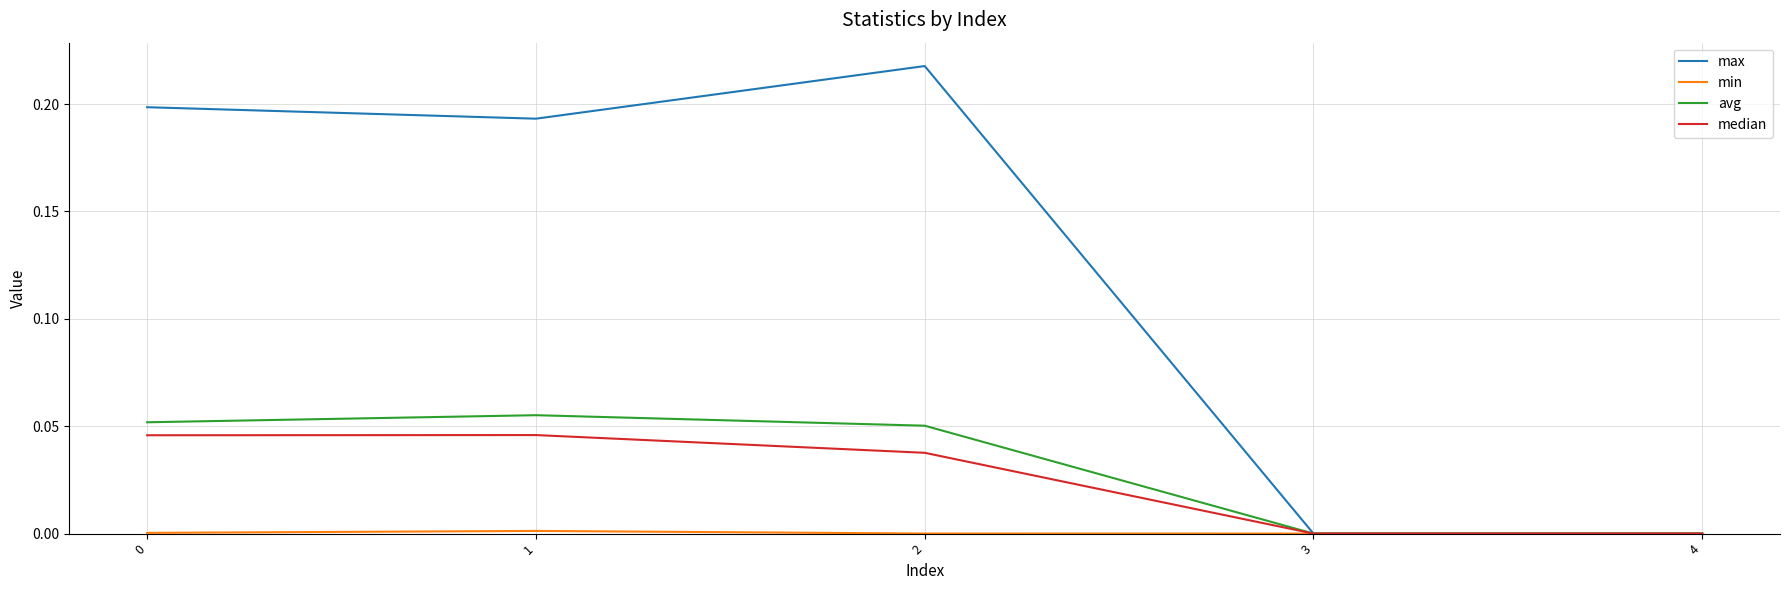

True or false: median has more than 2 interior local peaks.

False